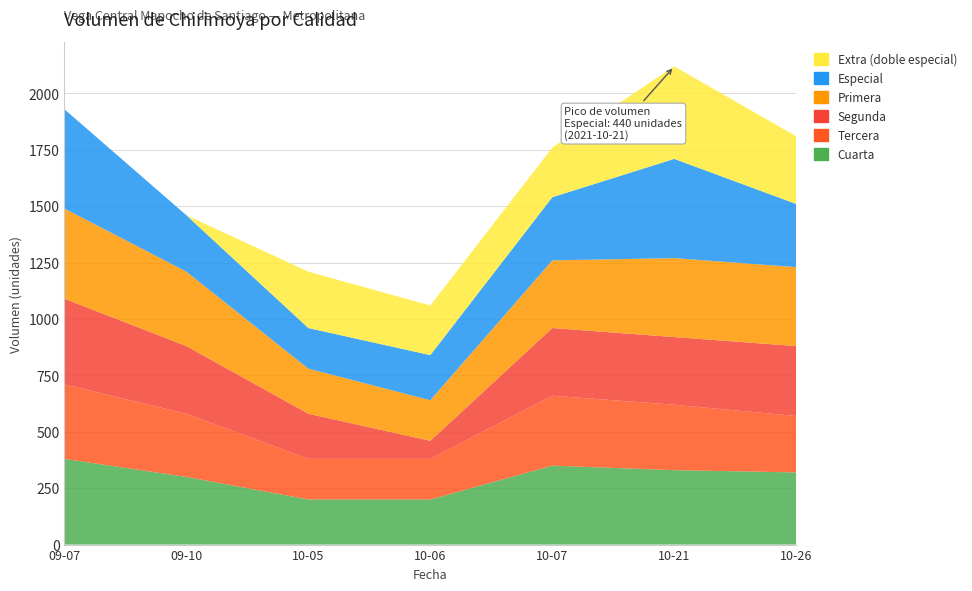

Reading left to right, list all the values displayed in this chart.

Cuarta: 2021-09-07=380	2021-09-10=300	2021-10-05=200	2021-10-06=200	2021-10-07=350	2021-10-21=330	2021-10-26=320
Tercera: 2021-09-07=330	2021-09-10=280	2021-10-05=180	2021-10-06=180	2021-10-07=310	2021-10-21=290	2021-10-26=250
Segunda: 2021-09-07=380	2021-09-10=300	2021-10-05=200	2021-10-06=80	2021-10-07=300	2021-10-21=300	2021-10-26=310
Primera: 2021-09-07=400	2021-09-10=330	2021-10-05=200	2021-10-06=180	2021-10-07=300	2021-10-21=350	2021-10-26=350
Especial: 2021-09-07=440	2021-09-10=250	2021-10-05=180	2021-10-06=200	2021-10-07=280	2021-10-21=440	2021-10-26=280
Extra (doble especial): 2021-09-07=0	2021-09-10=0	2021-10-05=250	2021-10-06=220	2021-10-07=220	2021-10-21=410	2021-10-26=300